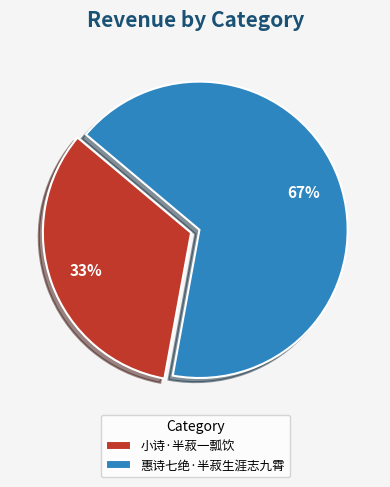

True or false: 小诗·半菽一瓢饮 accounts for 33% of the total.

True